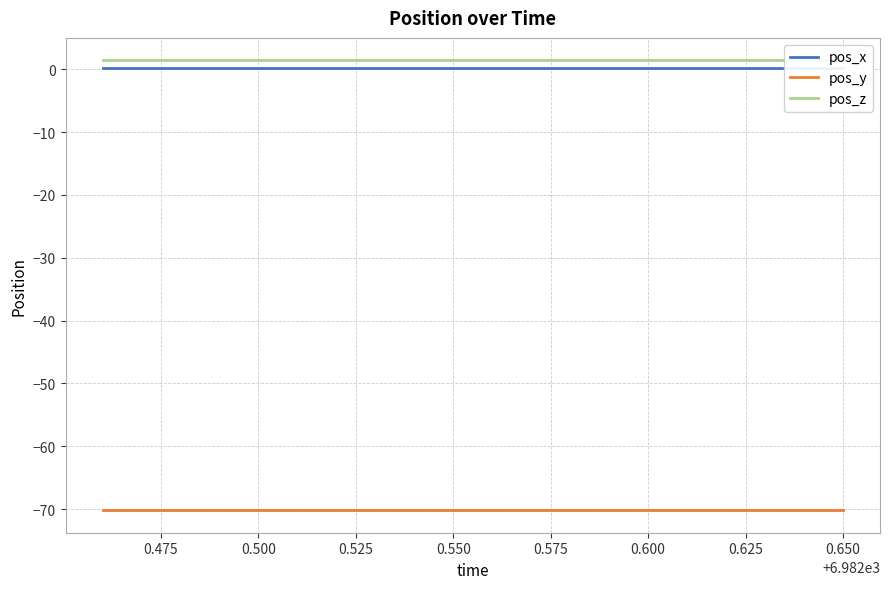

Reading right to left, transcribe all the data shown in this chart.

pos_x: 0.1	0.1	0.1	0.1	0.1	0.1	0.1	0.1	0.1	0.1	0.1	0.1	0.1	0.1	0.1	0.1	0.1	0.1	0.1	0.1
pos_y: -70.2	-70.2	-70.2	-70.2	-70.2	-70.2	-70.2	-70.2	-70.2	-70.2	-70.2	-70.2	-70.2	-70.2	-70.2	-70.2	-70.2	-70.2	-70.2	-70.2
pos_z: 1.4	1.4	1.4	1.4	1.4	1.4	1.4	1.4	1.4	1.4	1.4	1.4	1.4	1.4	1.4	1.4	1.4	1.4	1.4	1.4